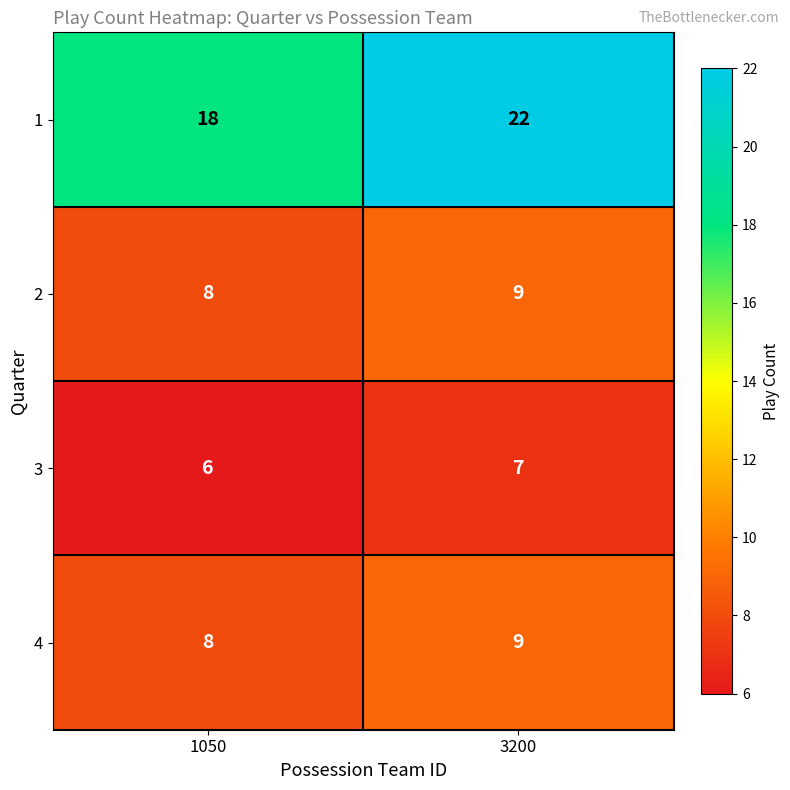

At how many categories does at least one series exceed 11?

2